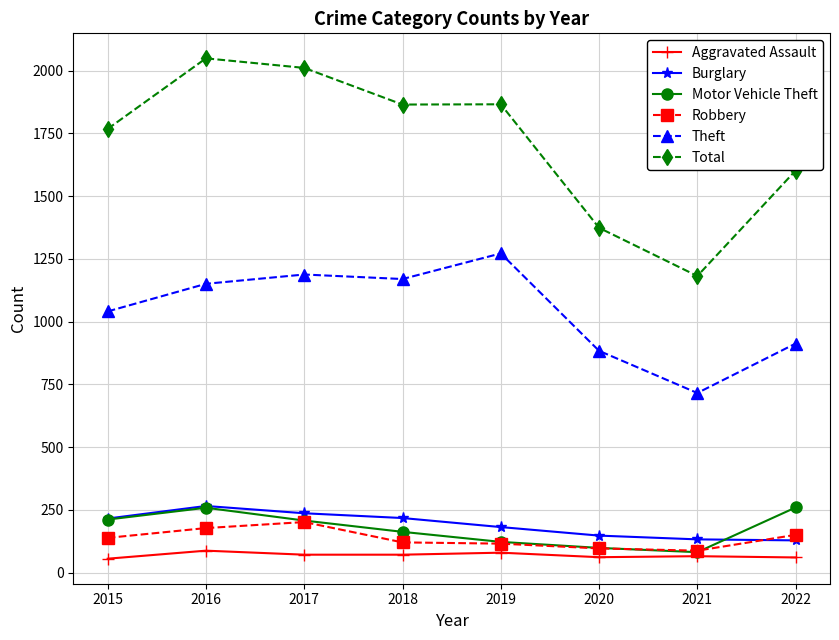

Where is the first local minimum for Theft?

2018